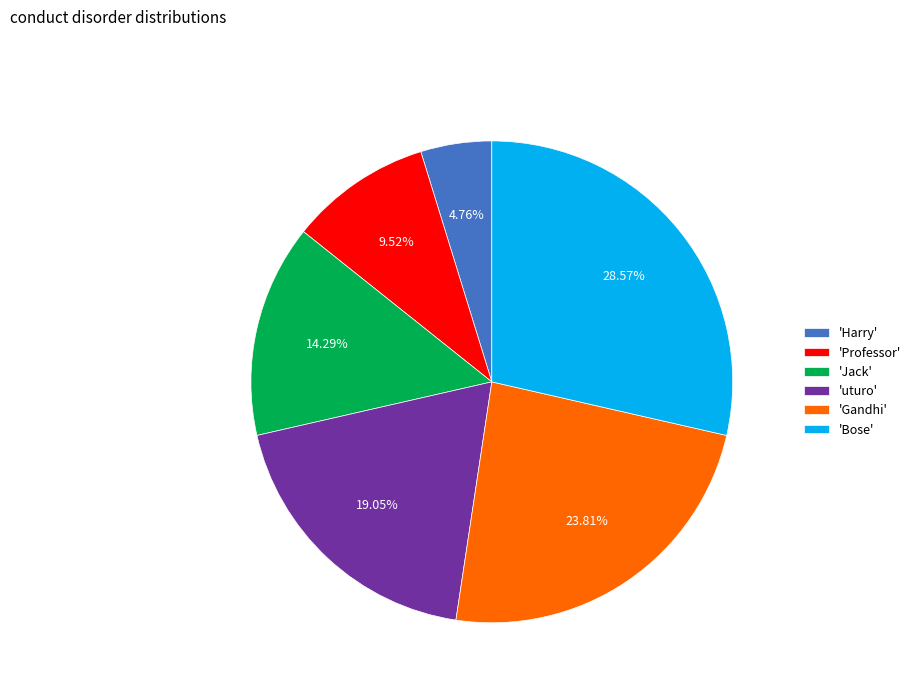

Which slice is the largest?

'Bose'